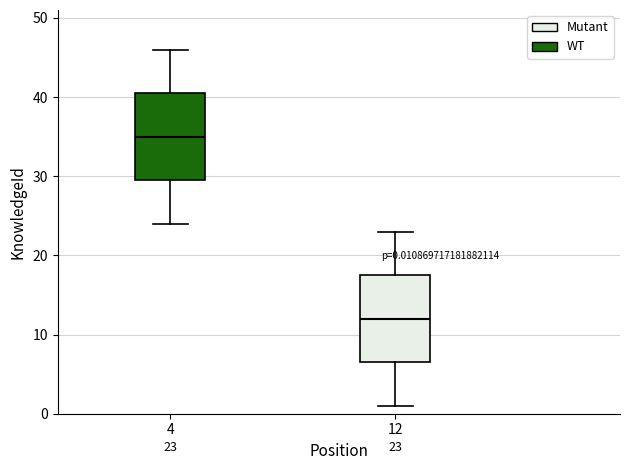

Which box's median line is the lowest?

12